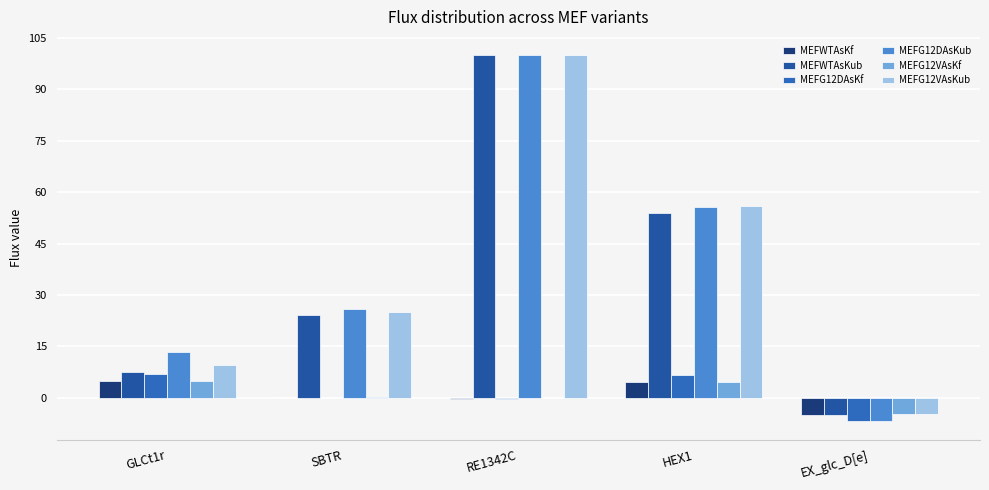

How many categories are shown in the chart?

5